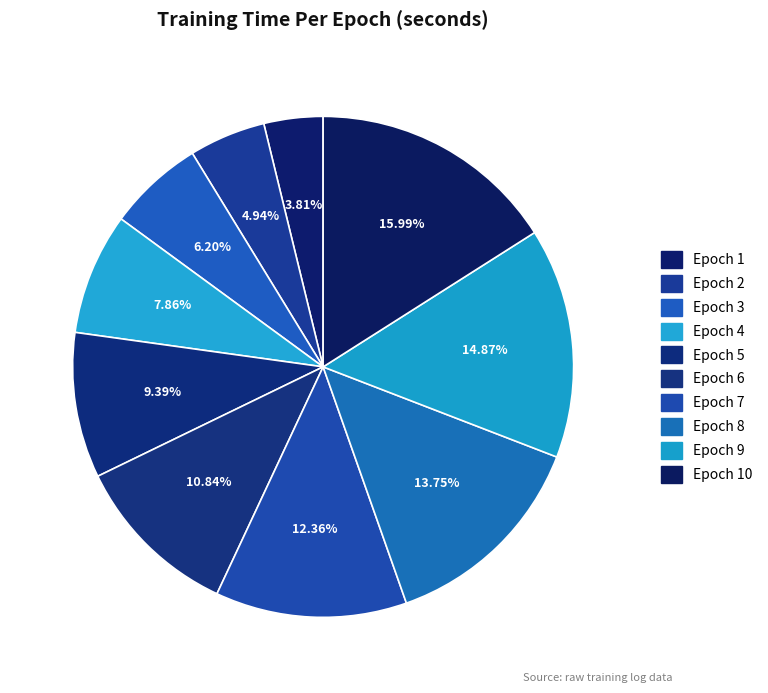

Between Epoch 9 and Epoch 7, which is larger?

Epoch 9